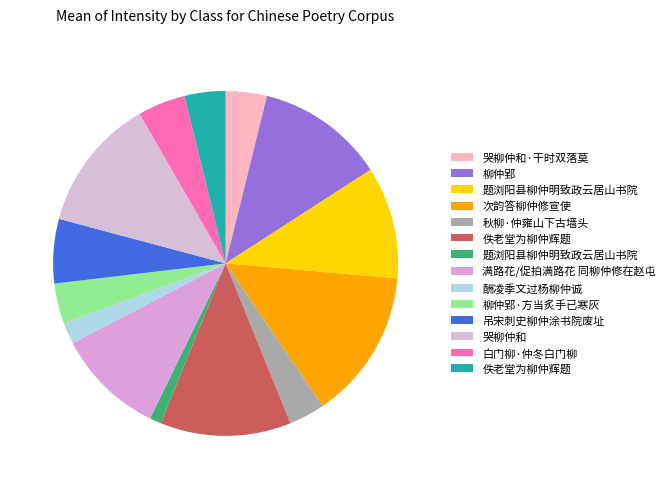

Count the number of slices in the pie.

14